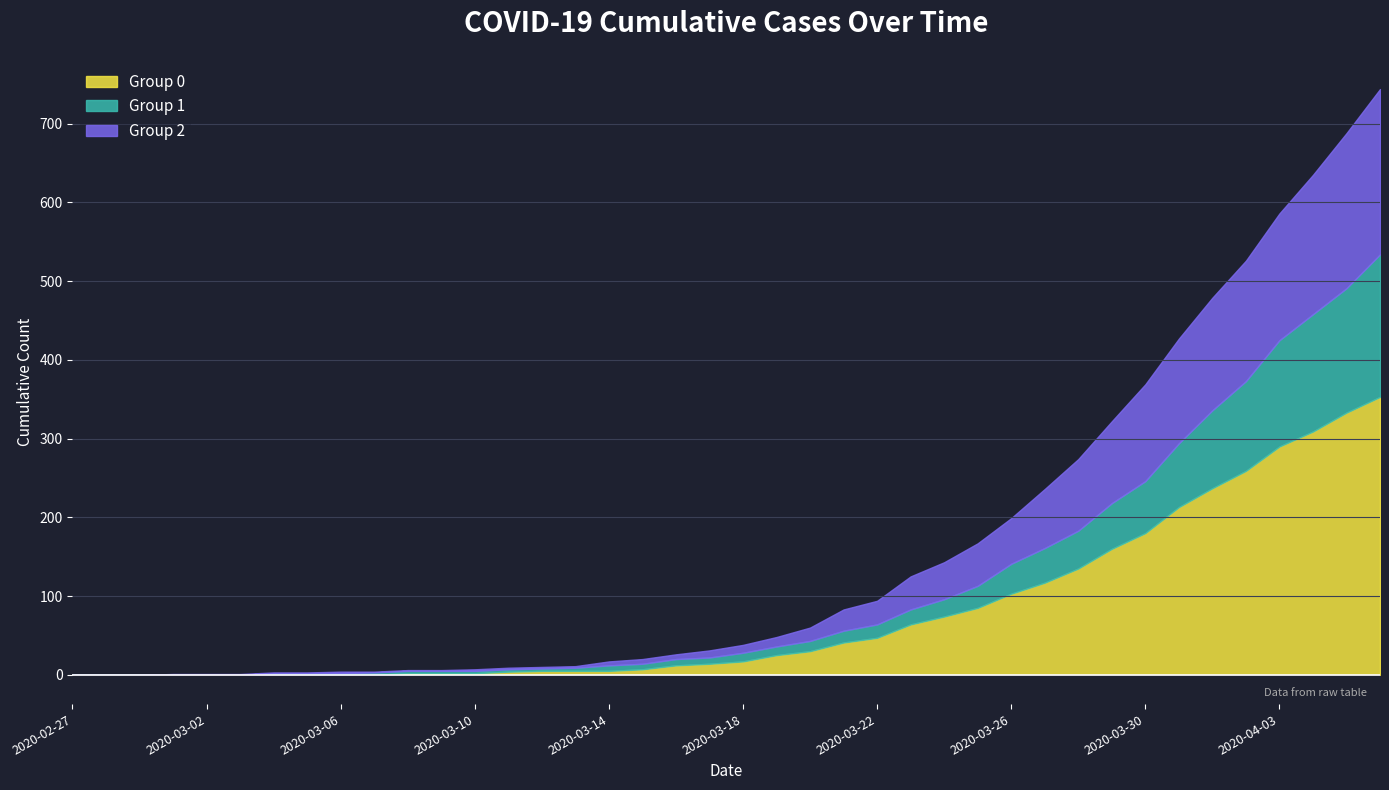

How many positive values does the 0 series have?

30